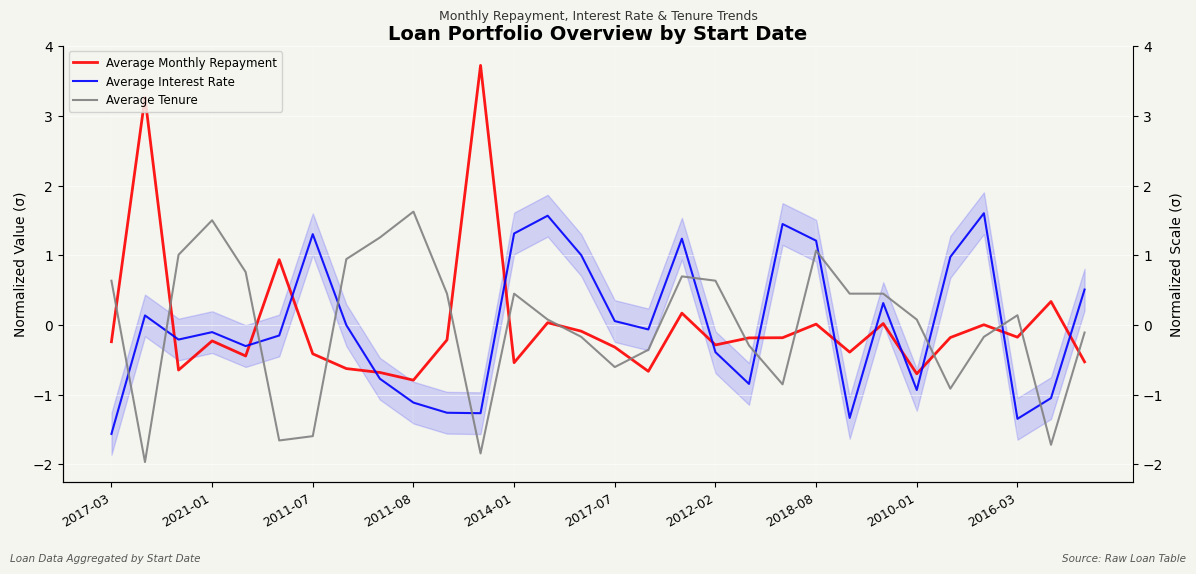

Rank the series at 2011-08 from lowest to highest value.

Average Interest Rate, Average Monthly Repayment, Average Tenure